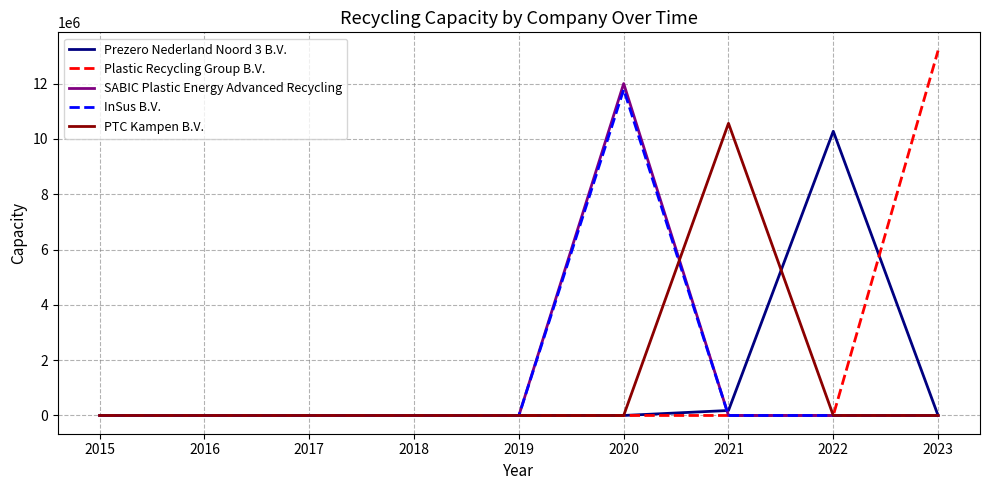

At which category is the sum across all series the highest?

2020